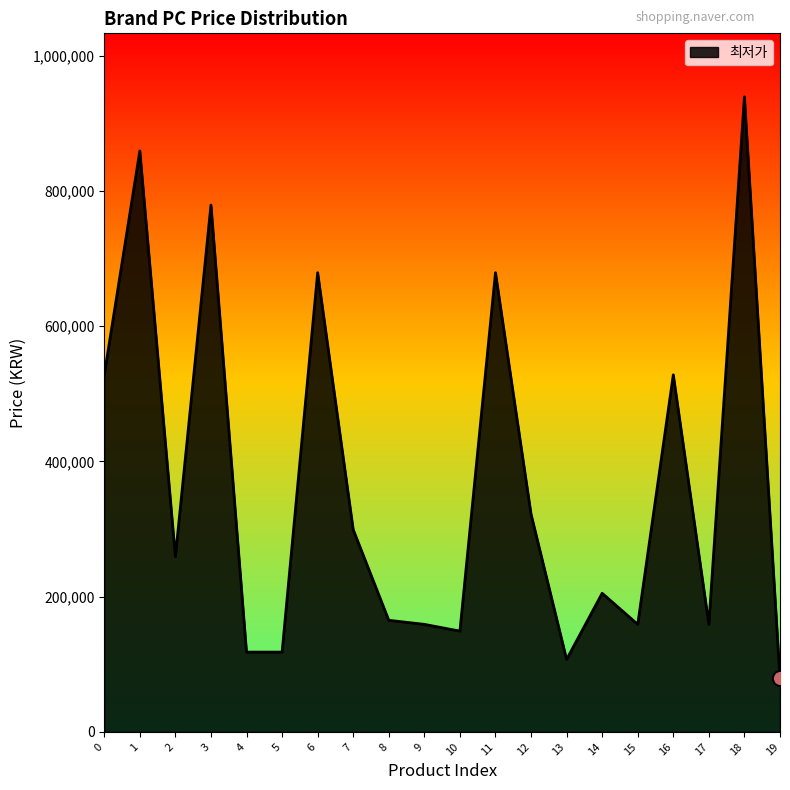

What is the ratio of the value at 7 to the value at 11?

0.4